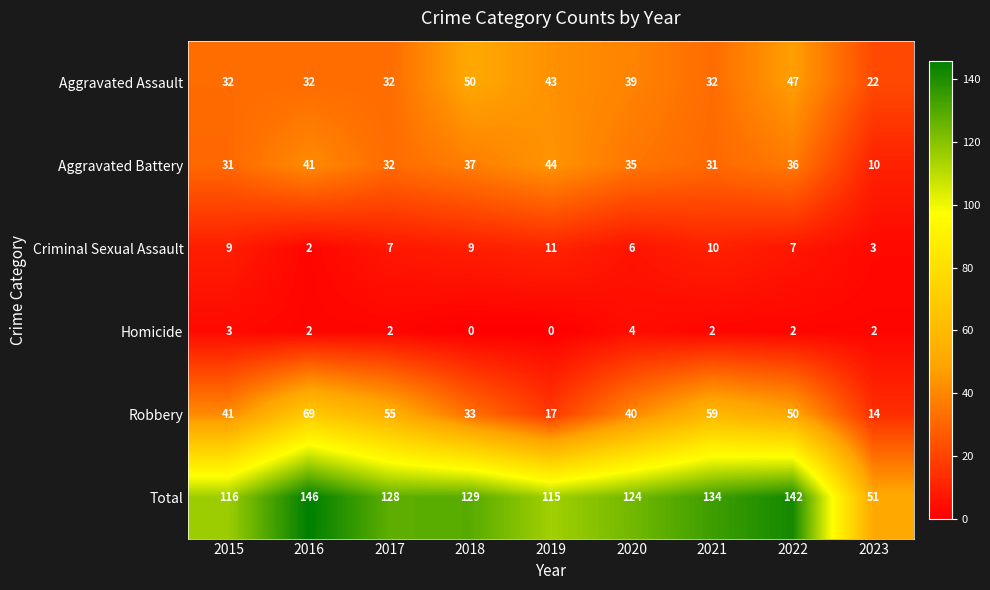

Which category has the highest value in the Homicide series?

2020